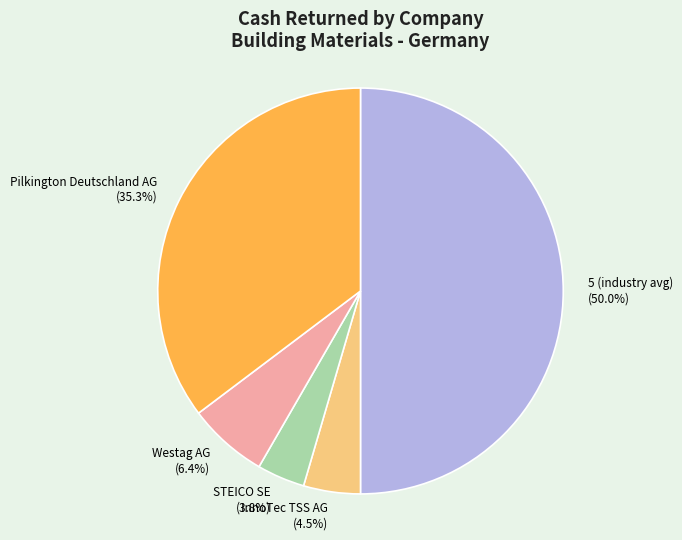

Rank the categories by value from lowest to highest.

STEICO SE, InnoTec TSS AG, Westag AG, Pilkington Deutschland AG, 5 (industry avg)